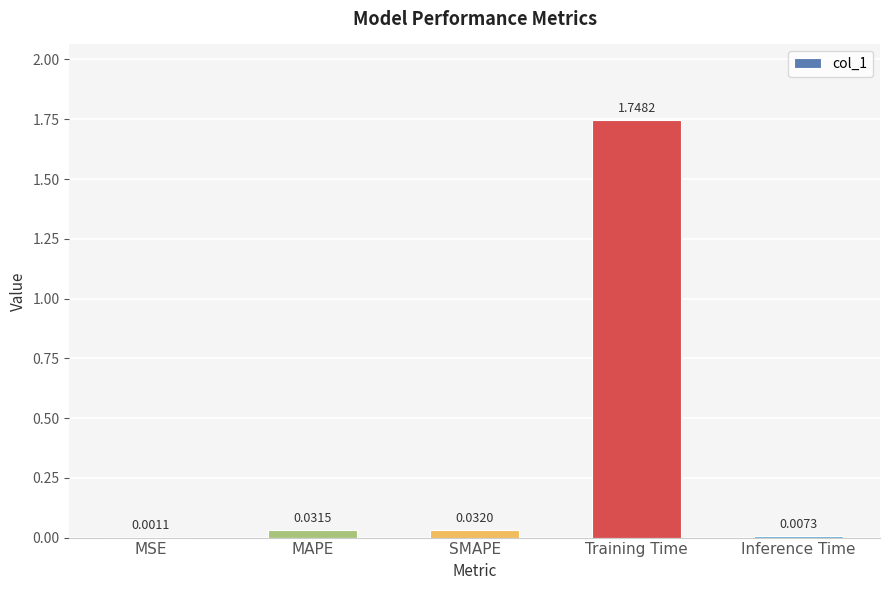

Which category has the highest value across all series?

Training Time